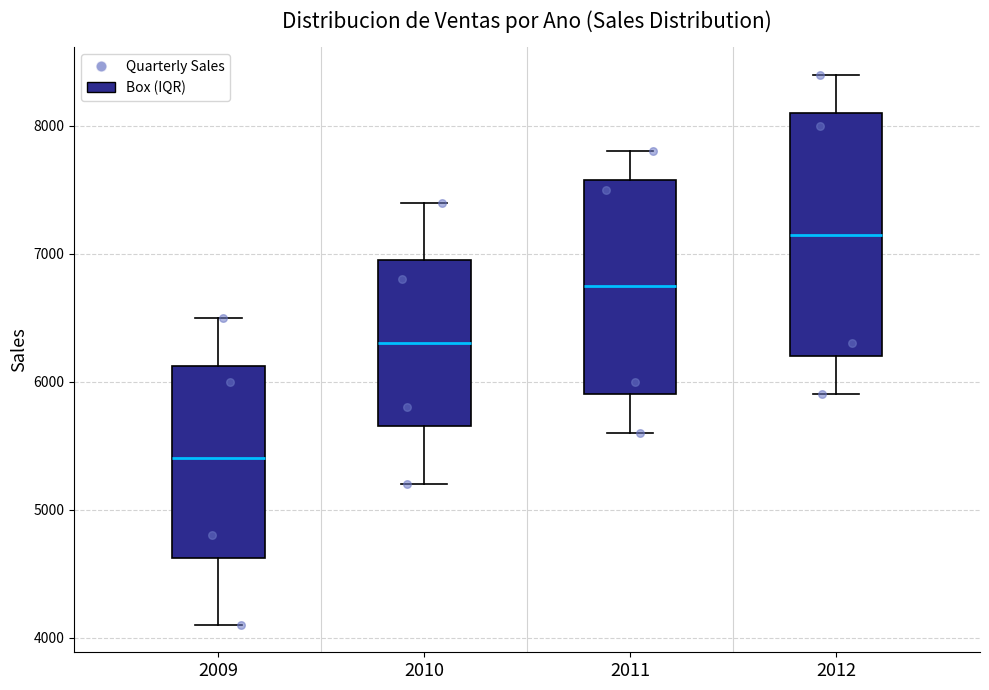

Where does the lower whisker of the box at x = 2009 end on the y-axis? The values are not printed on the chart, so give them approximately, as read against the axis.

4100